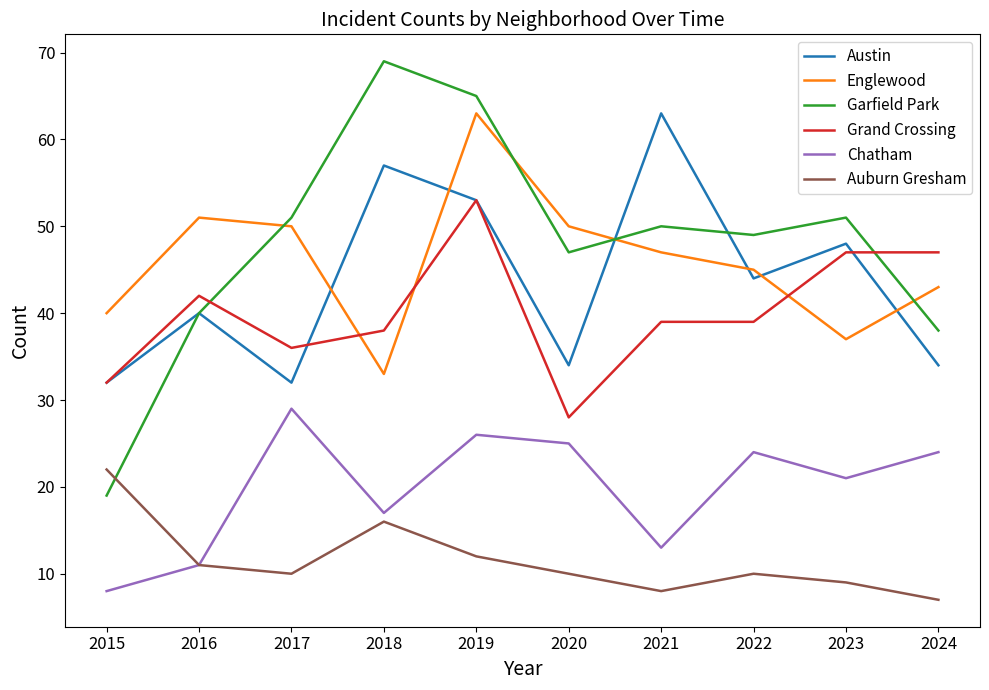

In Englewood, how many points are higher than both neighbors (excluding endpoints)?

2